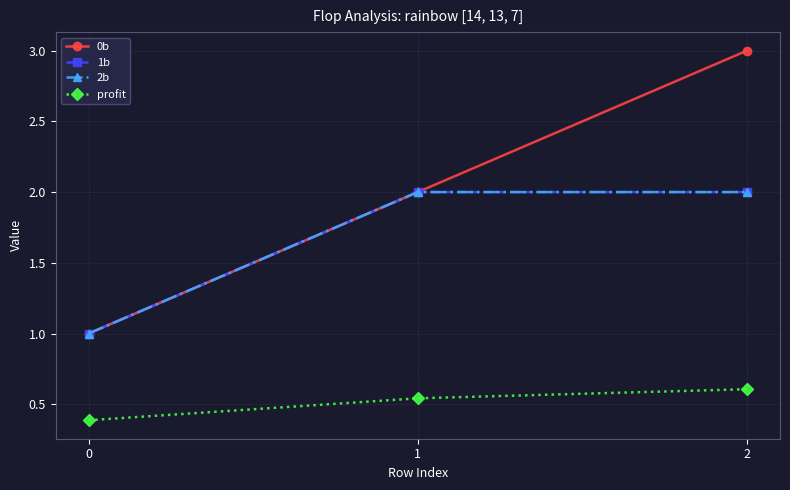

Is this an area chart (filled region under the line)?

No